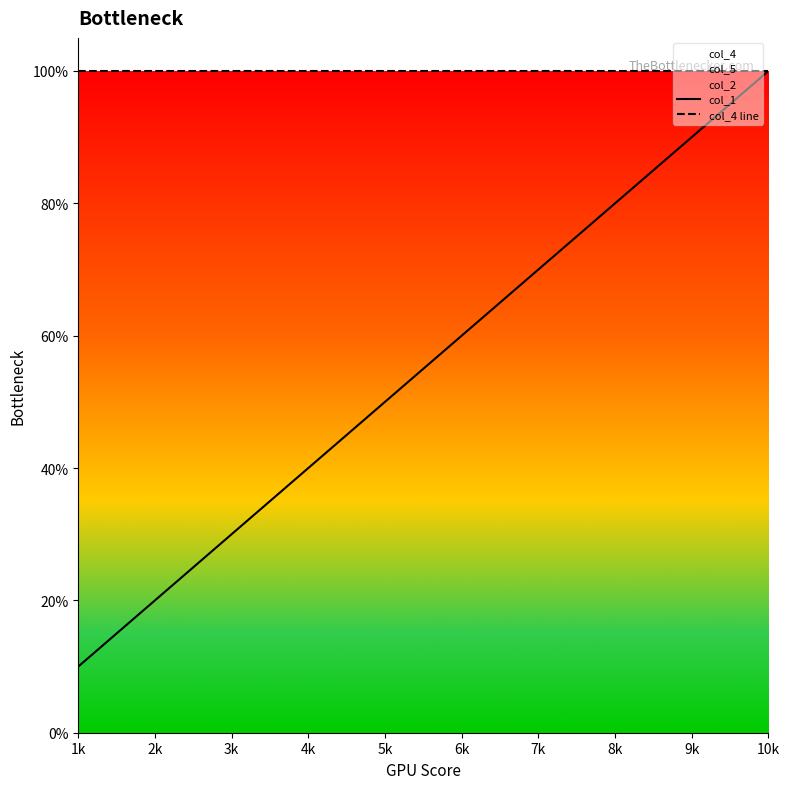

Reading right to left, what are all the values shown in this chart?

col_1: 10k=1.0	9k=0.9	8k=0.8	7k=0.7	6k=0.6	5k=0.5	4k=0.4	3k=0.3	2k=0.2	1k=0.1
col_4 line: 10k=1.0	9k=1.0	8k=1.0	7k=1.0	6k=1.0	5k=1.0	4k=1.0	3k=1.0	2k=1.0	1k=1.0